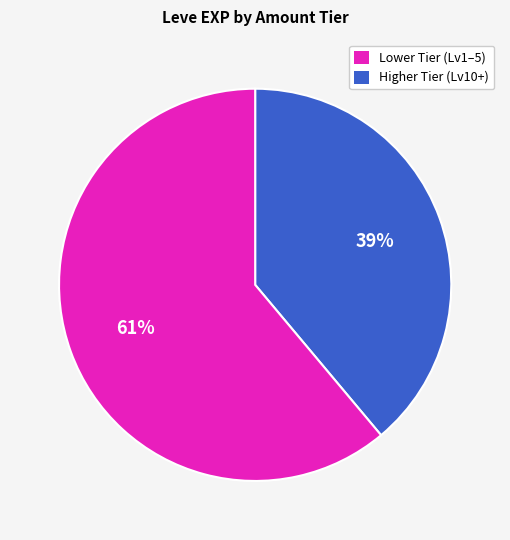

To the nearest percent, what is the difference between the largest and smallest slice percentages?

22%